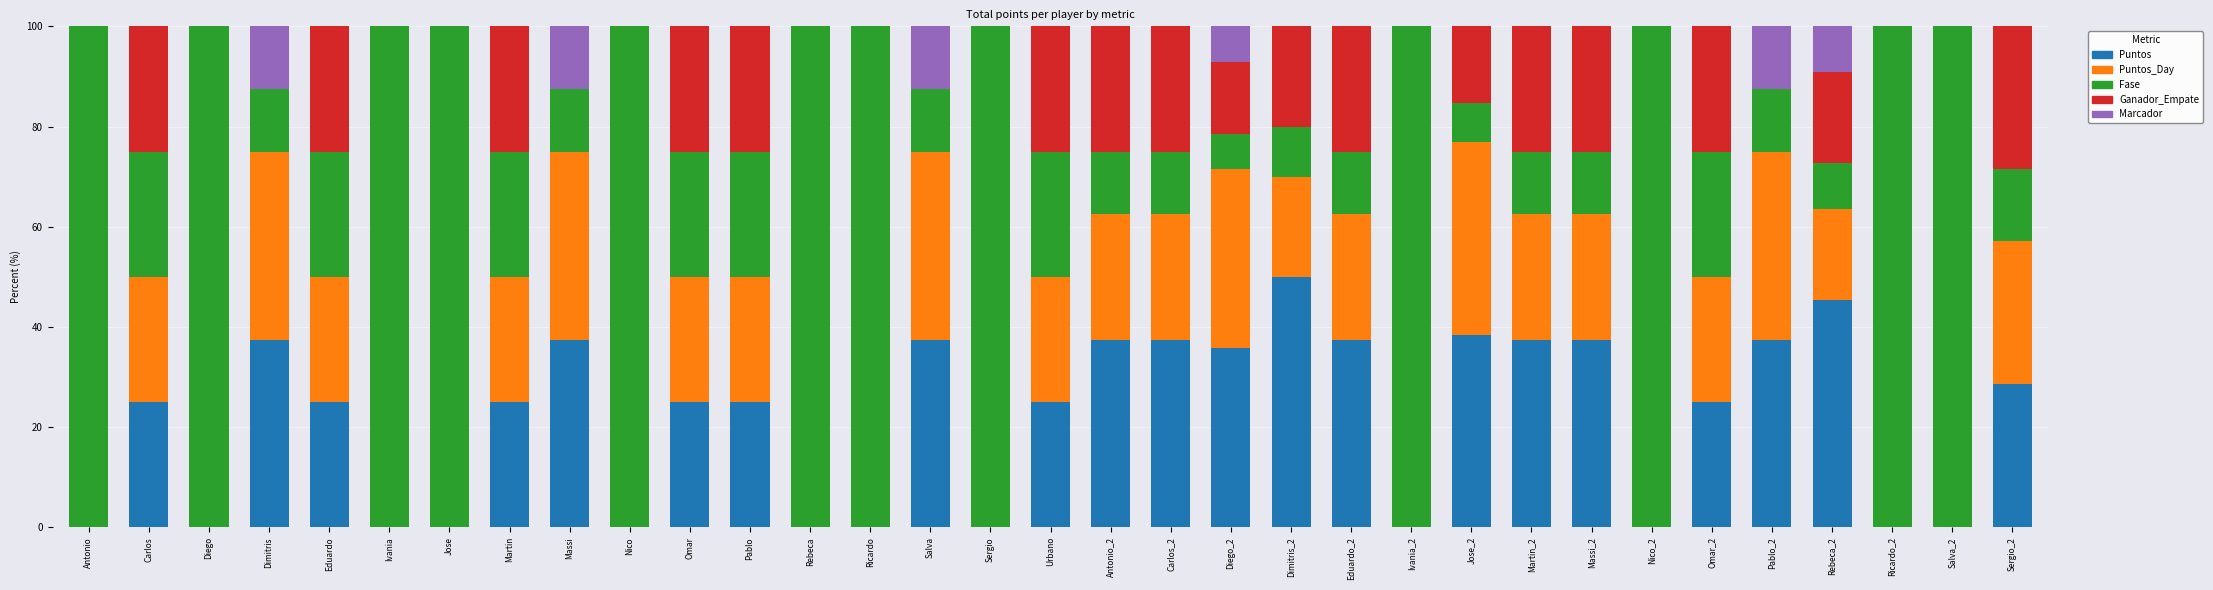

Does the chart contain stacked bars?

Yes